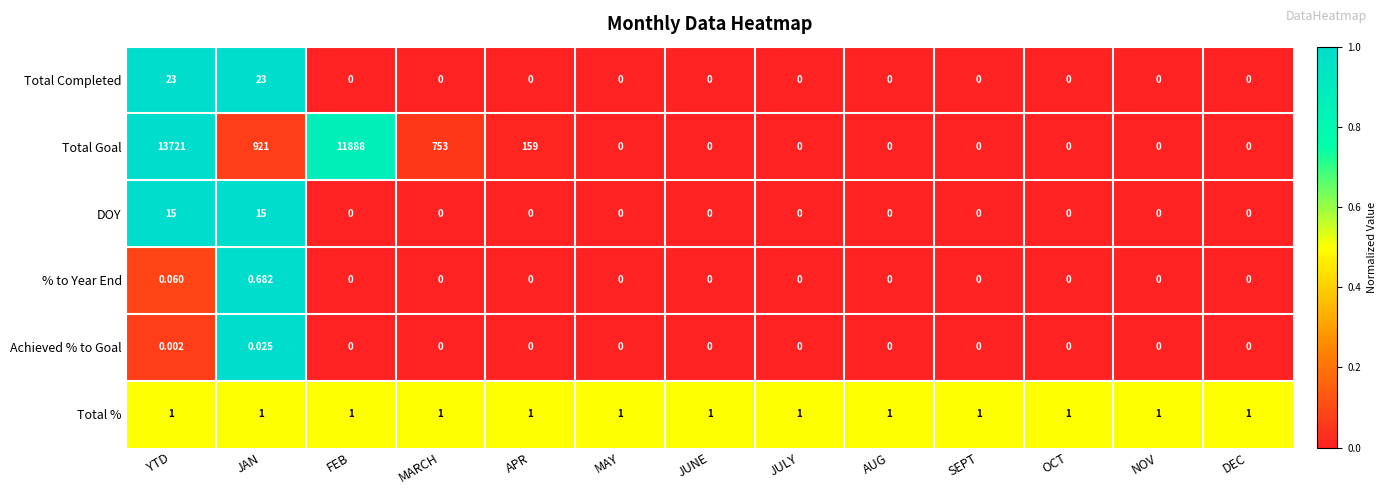

List the series in order of their peak value, highest first.

Total Goal, Total Completed, DOY, Total %, % to Year End, Achieved % to Goal